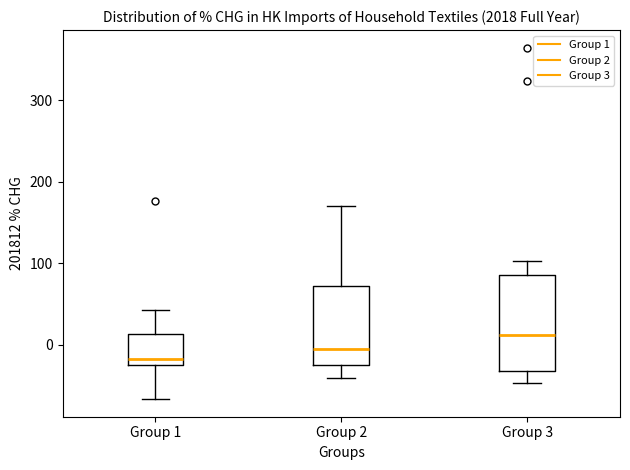

Reading left to right, transcribe this box plot: for each box, give where its median line is, the range the box spans, and where its two whiskers end, as read against the y-axis. The values are not printed on the chart, so give them approximately, as read against the axis.

Group 1: median -20 (just above the box's lower edge), box -20 to 10, whiskers -70 to 40
Group 2: median -10, box -20 to 70, whiskers -40 to 170
Group 3: median 10, box -30 to 90, whiskers -50 to 100